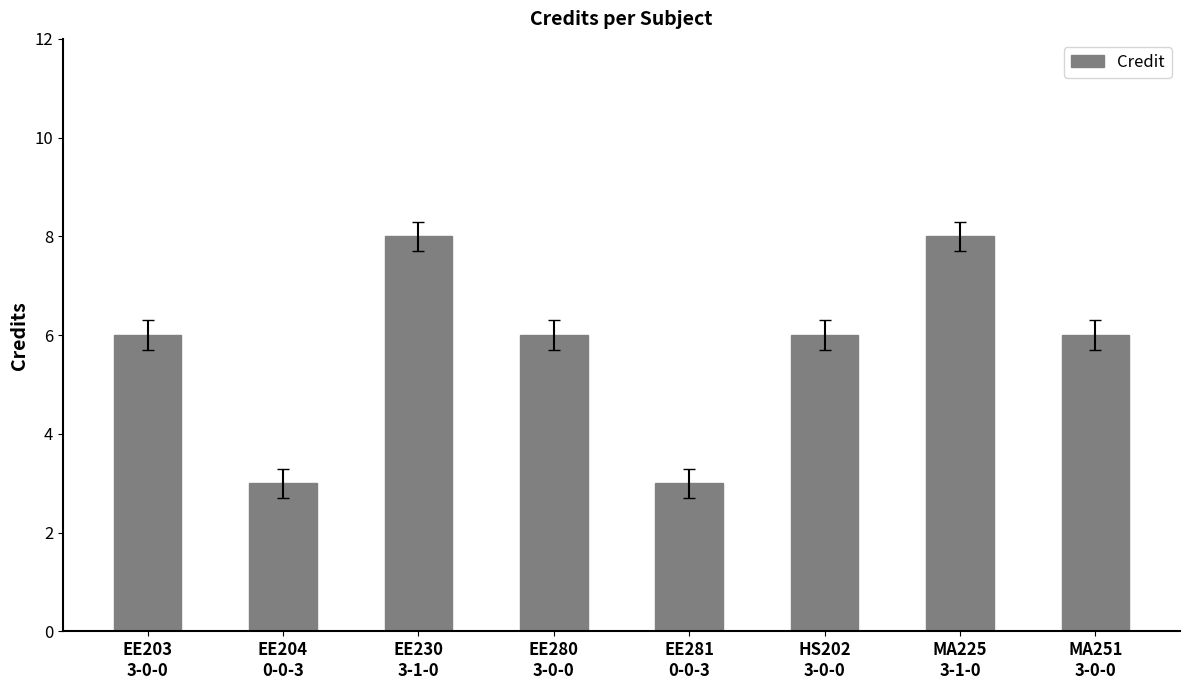

Are the bars grouped side by side (vs. stacked)?

No